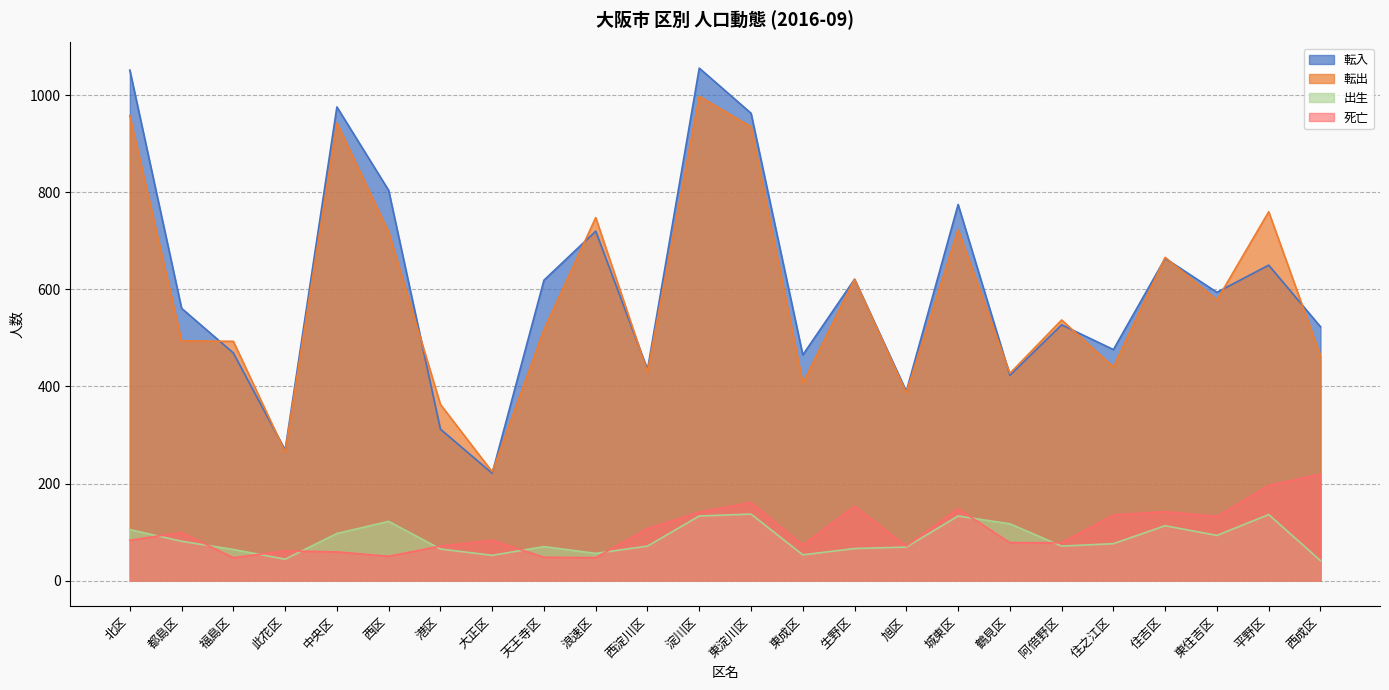

The 死亡 series shows 47 at 浪速区. True or false?

True